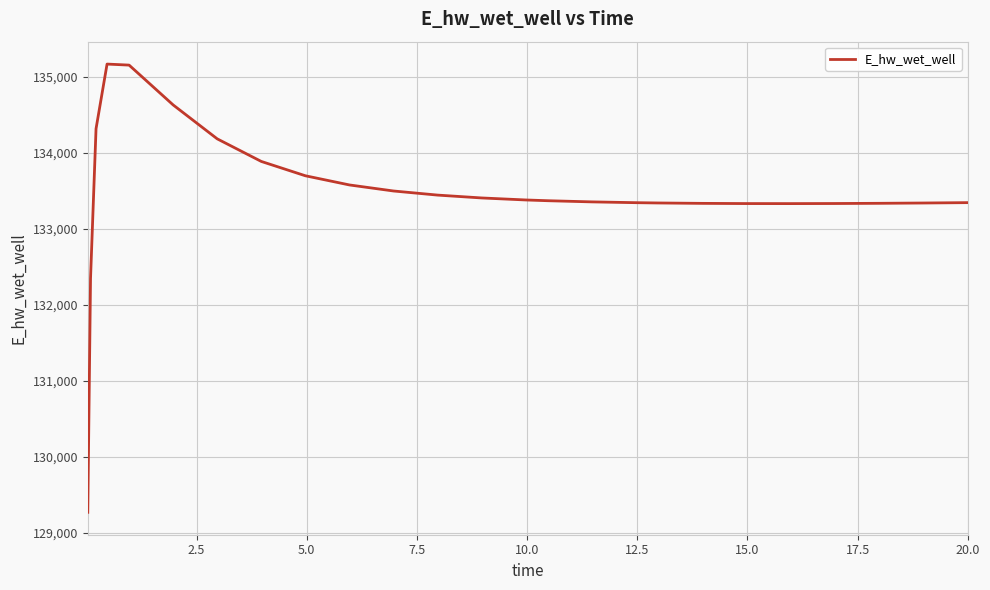

What is the difference between the maximum and minimum values?

5896.7